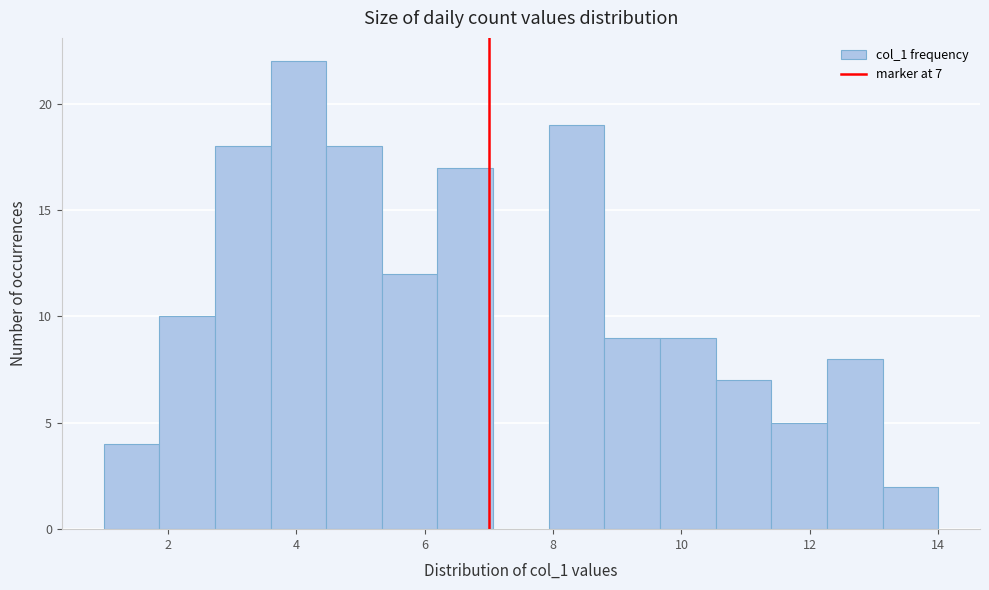

Which range on the x-axis has the tallest bar?

3.6 to 4.4